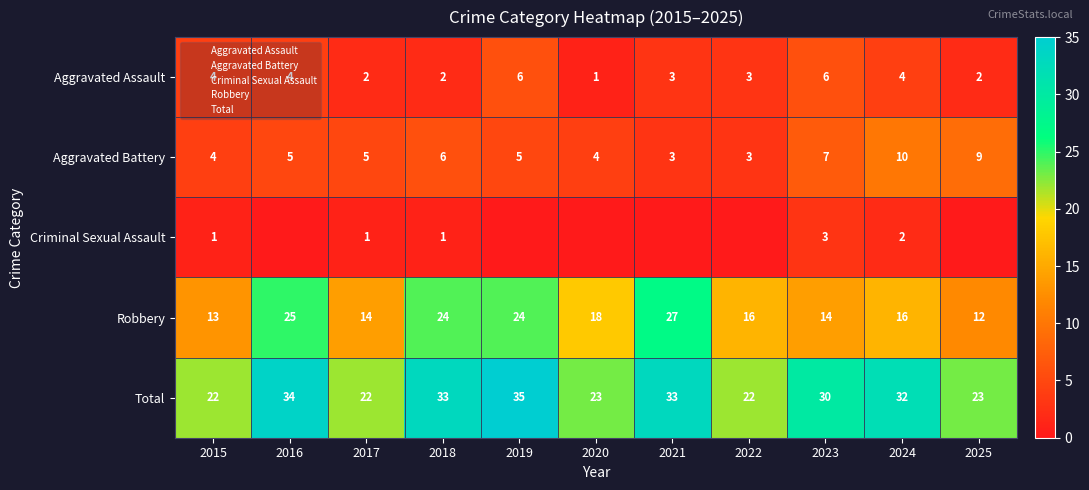

What is the difference between the maximum and minimum values in the Robbery series?

15